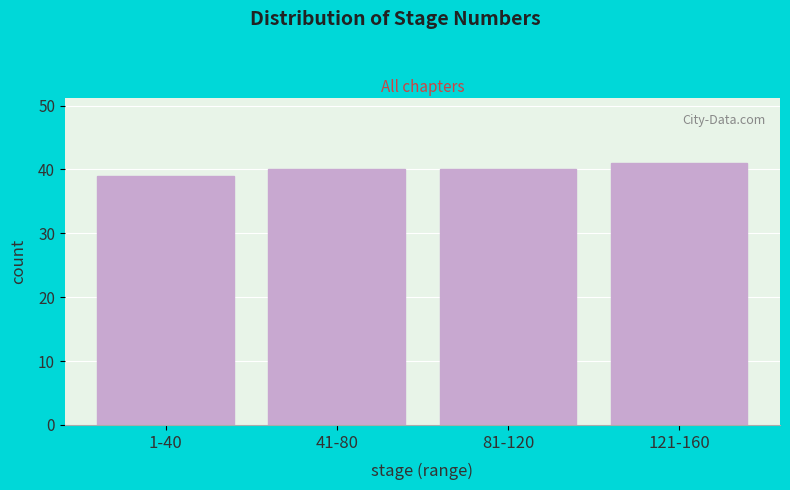

Reading left to right, what are all the values shown in this chart?

1-40=39	41-80=40	81-120=40	121-160=41